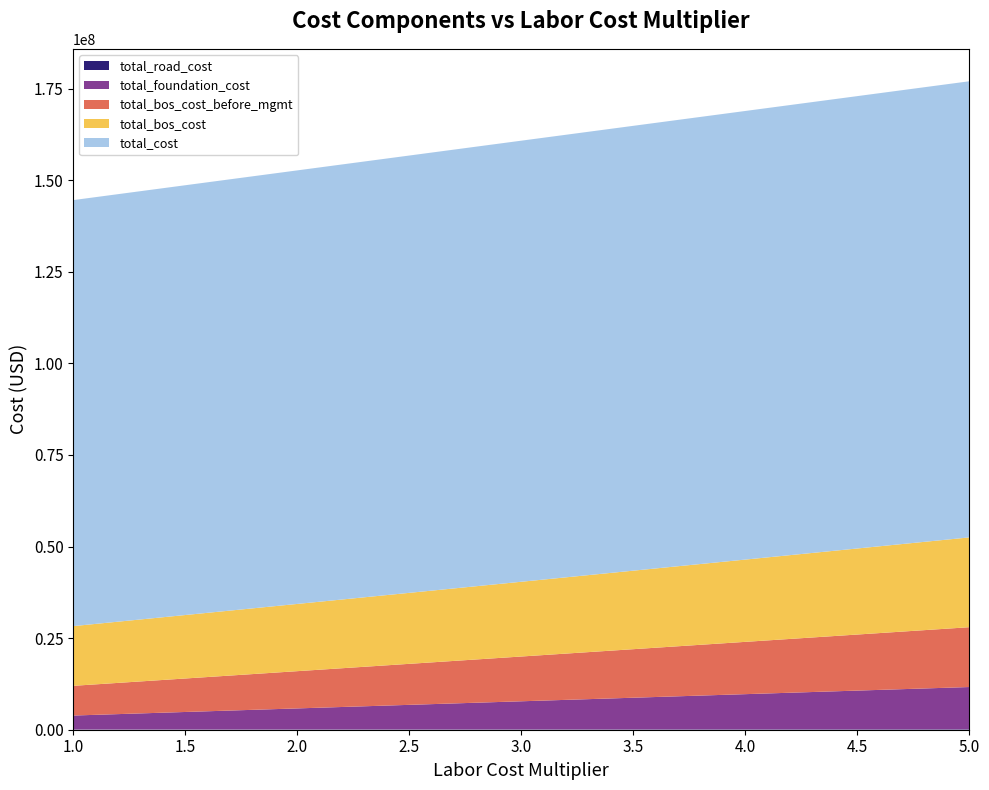

Reading left to right, what are all the values shown in this chart?

total_road_cost: 59266.9	66396.4	73525.9	80655.4	87784.9	94914.4	102043.9	109173.4	116302.9
total_foundation_cost: 3812394.6	4778265.4	5744136.3	6710007.1	7675877.9	8641748.7	9607619.6	10573490.4	11539361.2
total_bos_cost_before_mgmt: 8112764.6	9140172.4	10167580.3	11194988.1	12222395.9	13249803.8	14277211.6	15304619.4	16332027.3
total_bos_cost: 16298238.5	17325646.3	18353054.2	19380462.0	20407869.8	21435277.7	22462685.5	23490093.3	24517501.2
total_cost: 116298238.5	117325646.3	118353054.2	119380462.0	120407869.8	121435277.7	122462685.5	123490093.3	124517501.2